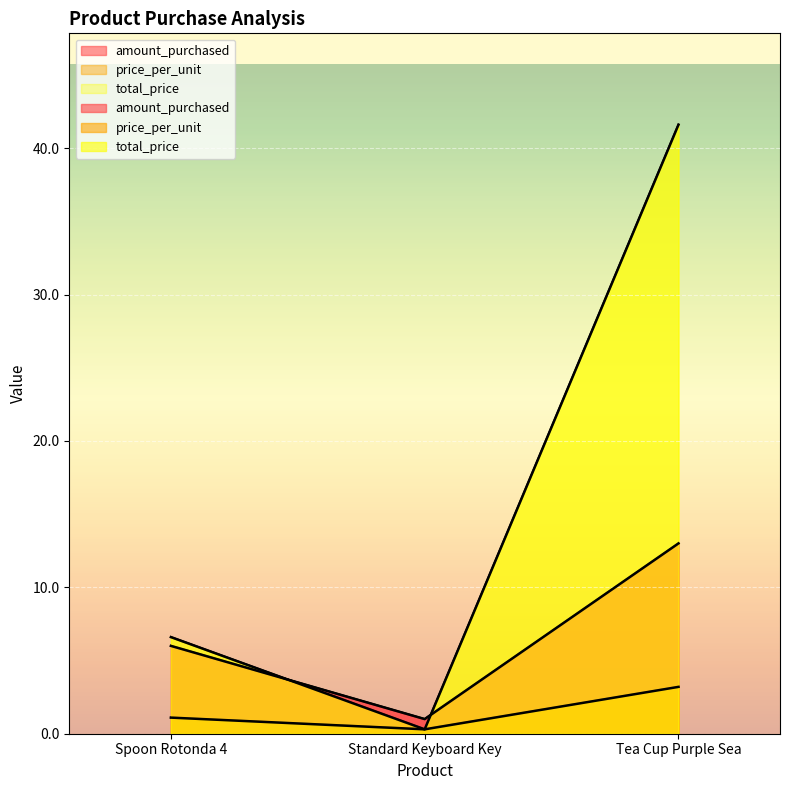

Reading left to right, transcribe all the data shown in this chart.

amount_purchased: Spoon Rotonda 4=6.0	Standard Keyboard Key=1.0	Tea Cup Purple Sea=13.0
price_per_unit: Spoon Rotonda 4=1.1	Standard Keyboard Key=0.3	Tea Cup Purple Sea=3.2
total_price: Spoon Rotonda 4=6.6	Standard Keyboard Key=0.3	Tea Cup Purple Sea=41.6